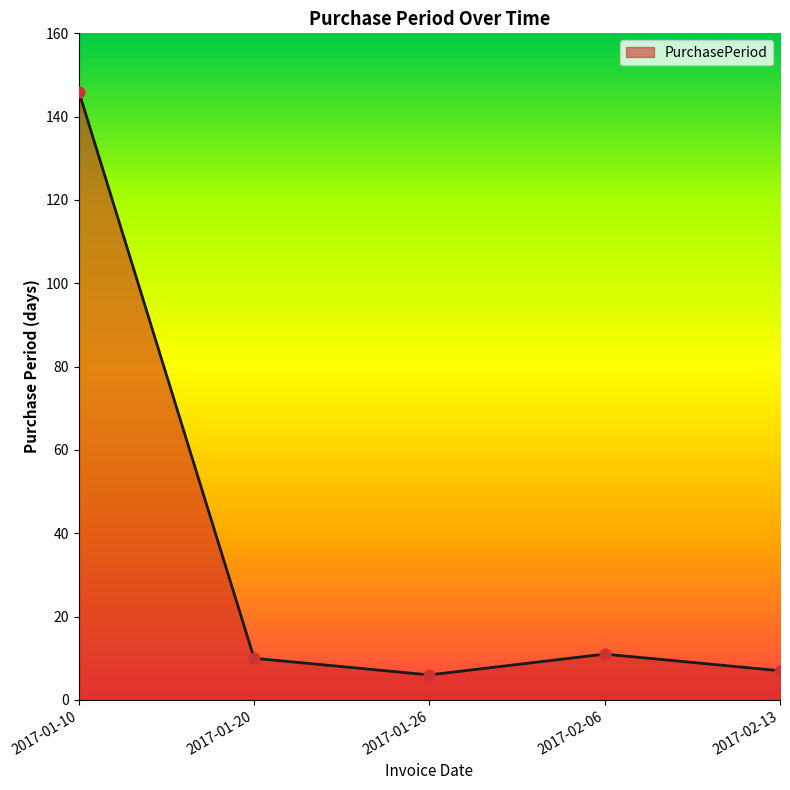

What is the change in value from 2017-02-06 to 2017-02-13?

-4